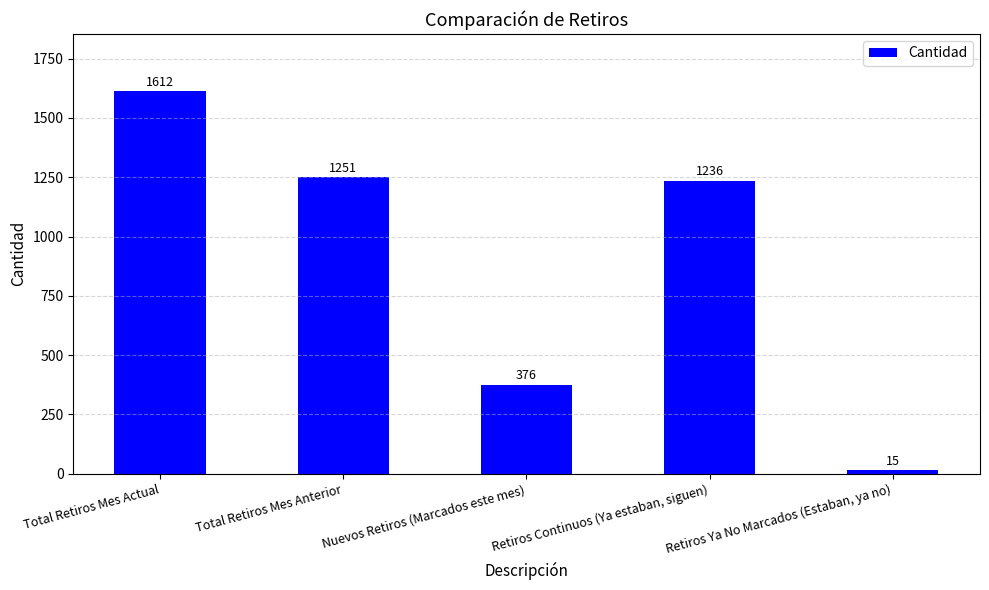

Which has a higher value, Retiros Continuos (Ya estaban, siguen) or Retiros Ya No Marcados (Estaban, ya no)?

Retiros Continuos (Ya estaban, siguen)